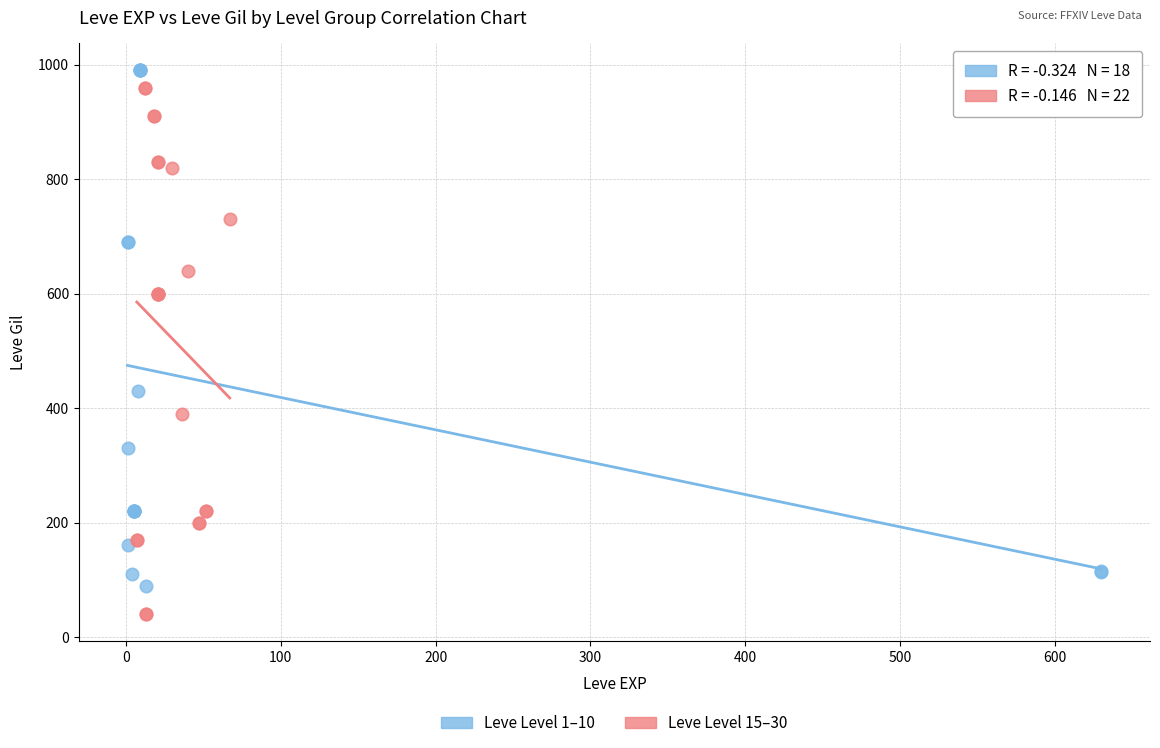

Which series reaches the minimum Y coordinate?

Leve Level 15–30